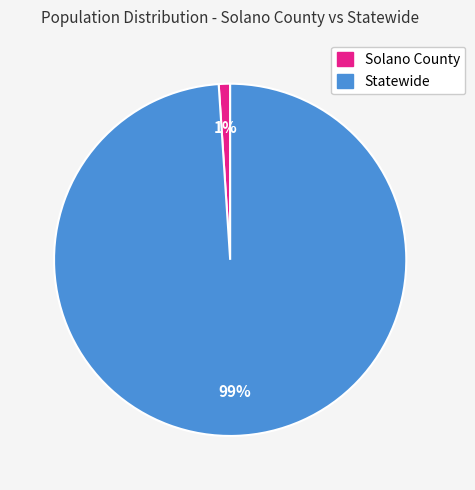

What percentage is the Statewide slice, to the nearest percent?

99%